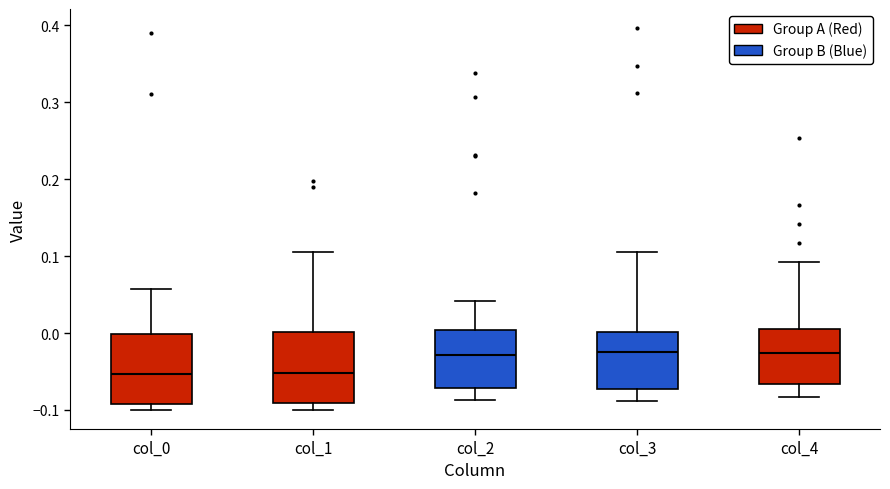

Reading left to right, transcribe this box plot: for each box, give where its median line is, the range the box spans, and where its two whiskers end, as read against the y-axis. The values are not printed on the chart, so give them approximately, as read against the axis.

col_0: median -0.05, box -0.09 to 0.00, whiskers -0.10 to 0.06
col_1: median -0.05, box -0.09 to 0.00, whiskers -0.10 to 0.11
col_2: median -0.03, box -0.07 to 0.00, whiskers -0.09 to 0.04
col_3: median -0.02, box -0.07 to 0.00, whiskers -0.09 to 0.11
col_4: median -0.03, box -0.07 to 0.01, whiskers -0.08 to 0.09